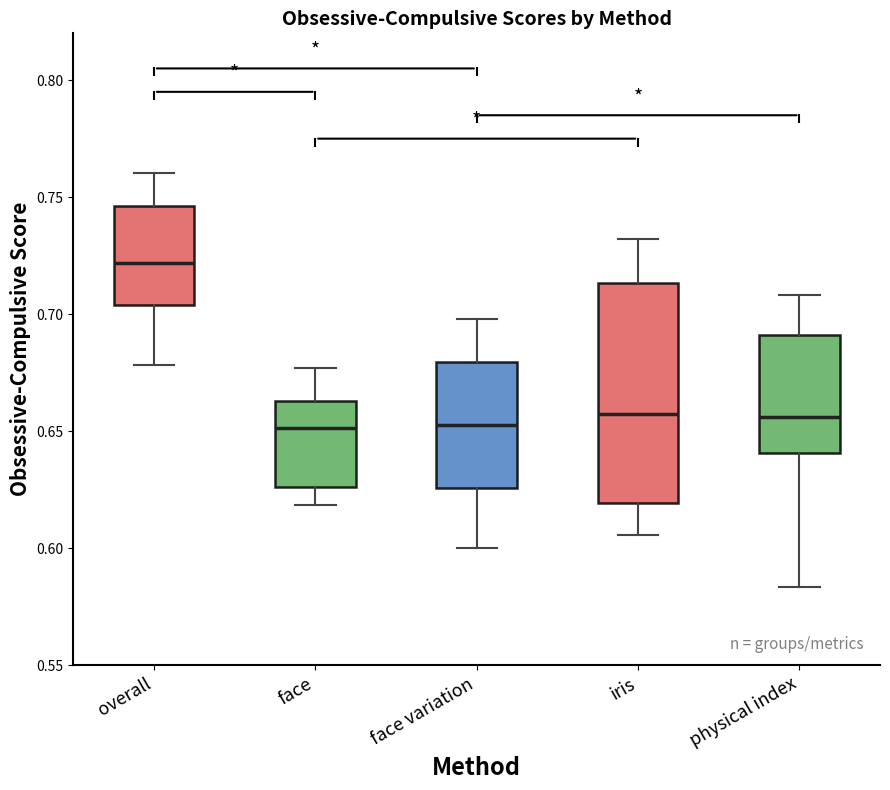

Comparing the boxes themselves (not the whiskers), which one is the tallest?

iris